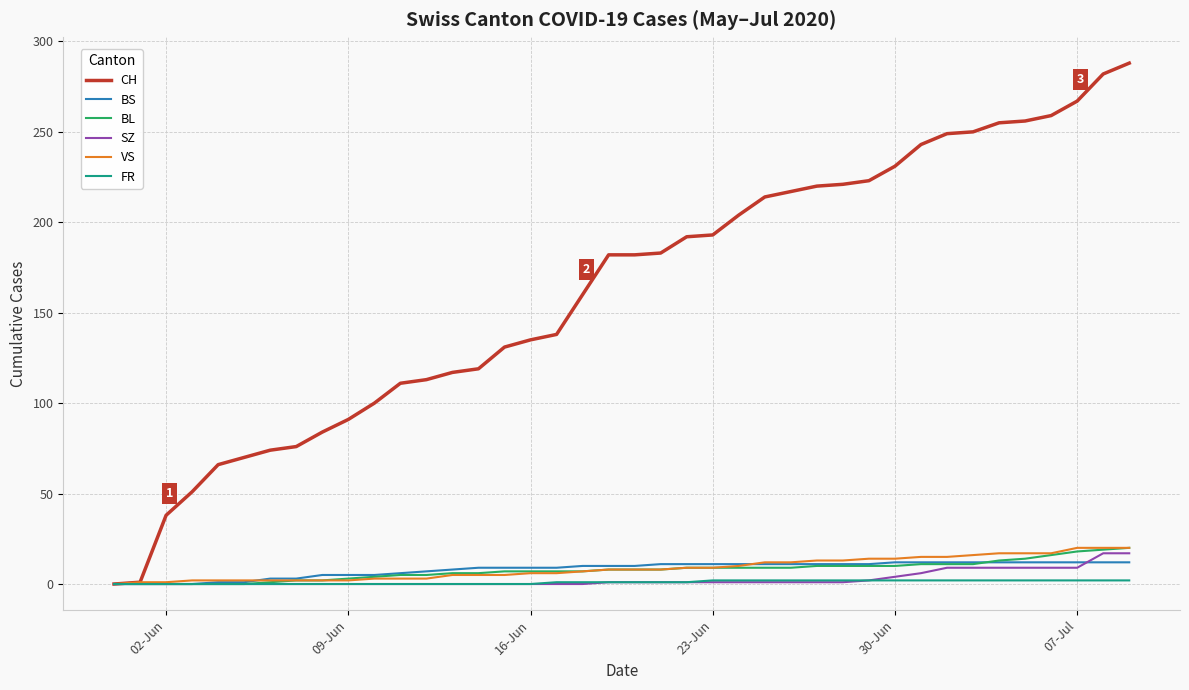

Reading right to left, extract all data points from this chart.

CH: 288	282	267	259	256	255	250	249	243	231	223	221	220	217	214	204	193	192	183	182	182	160	138	135	131	119	117	113	111	100	91	84	76	74	70	66	51	38	1	0
BS: 12	12	12	12	12	12	12	12	12	12	11	11	11	11	11	11	11	11	11	10	10	10	9	9	9	9	8	7	6	5	5	5	3	3	1	1	0	0	0	0
BL: 20	19	18	16	14	13	11	11	11	10	10	10	10	9	9	9	9	9	8	8	8	7	7	7	7	6	6	5	5	4	3	2	2	1	0	0	0	0	0	0
SZ: 17	17	9	9	9	9	9	9	6	4	2	1	1	1	1	1	1	1	1	1	1	0	0	0	0	0	0	0	0	0	0	0	0	0	0	0	0	0	0	0
VS: 20	20	20	17	17	17	16	15	15	14	14	13	13	12	12	10	9	9	8	8	8	7	6	6	5	5	5	3	3	3	2	2	2	2	2	2	2	1	1	0
FR: 2	2	2	2	2	2	2	2	2	2	2	2	2	2	2	2	2	1	1	1	1	1	1	0	0	0	0	0	0	0	0	0	0	0	0	0	0	0	0	0